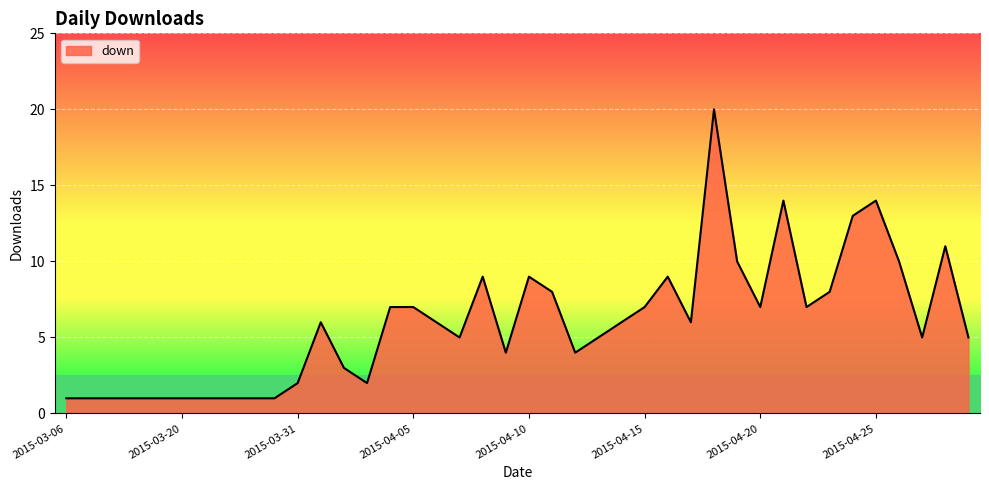

What is the maximum value shown in the chart?

20